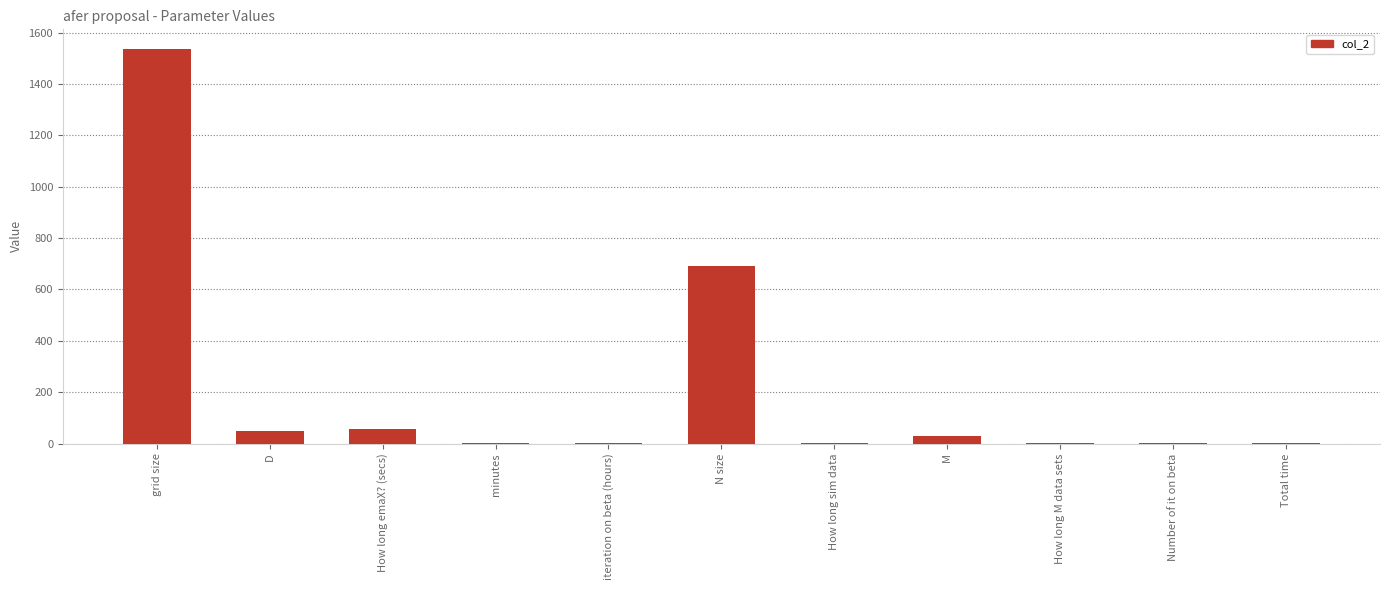

Count the number of values greater than 3.

8